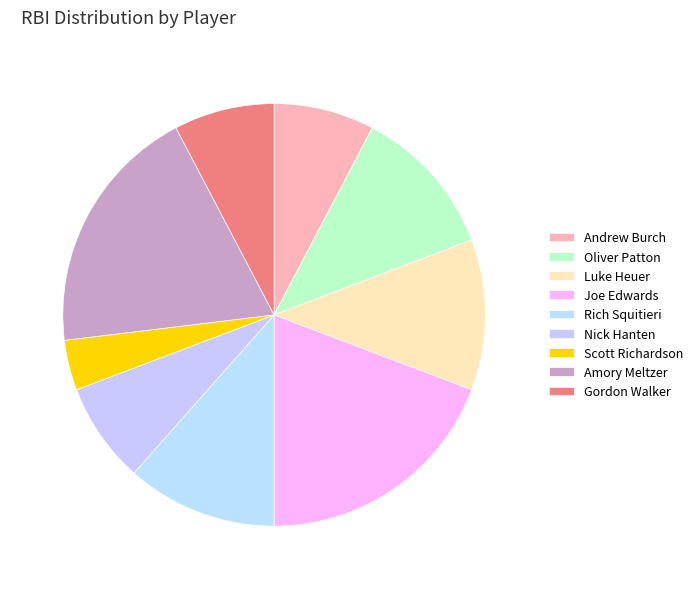

Approximately how many times larger is the value at Joe Edwards compared to Oliver Patton?

1.7